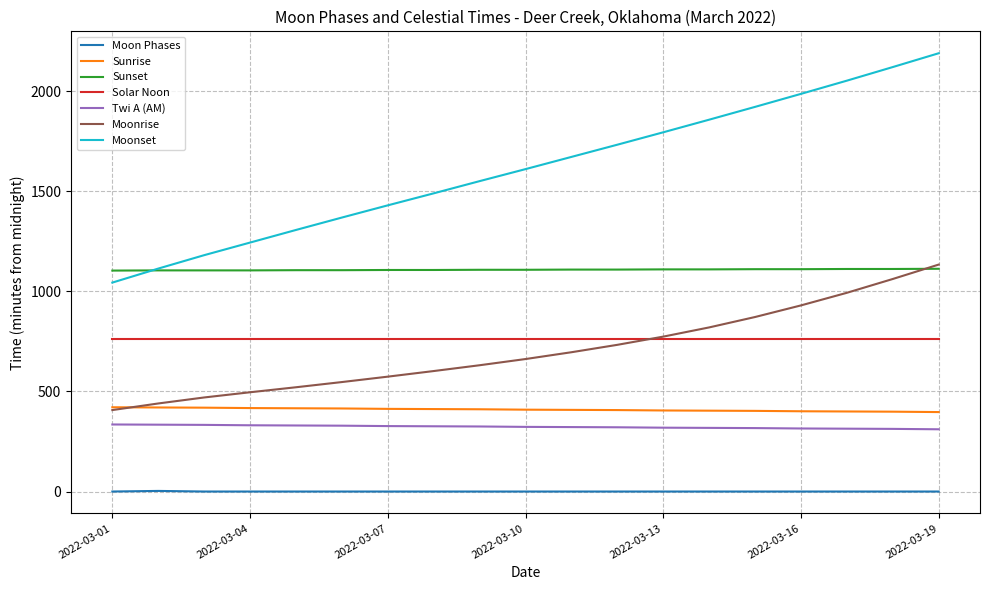

Which series has the widest spread of values?

Moonset